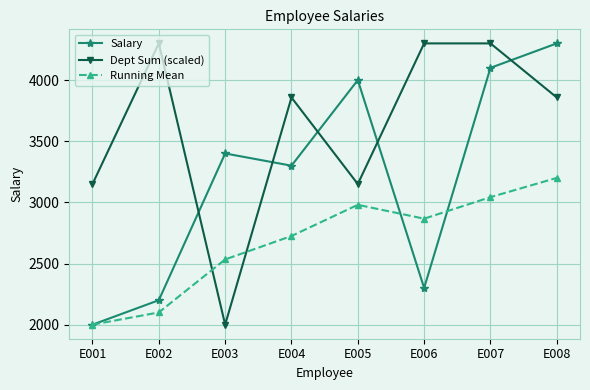

What are all the series names shown in the legend?

Salary, Dept Sum (scaled), Running Mean